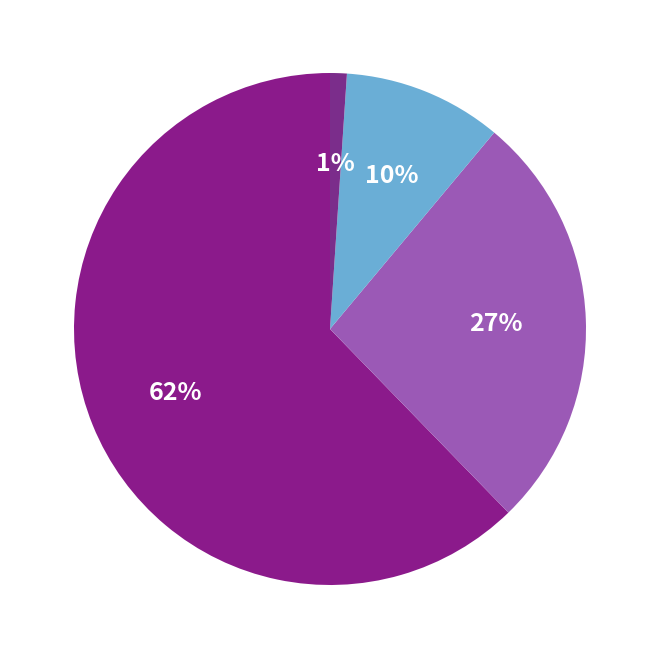

How many slices are in this pie chart?

4